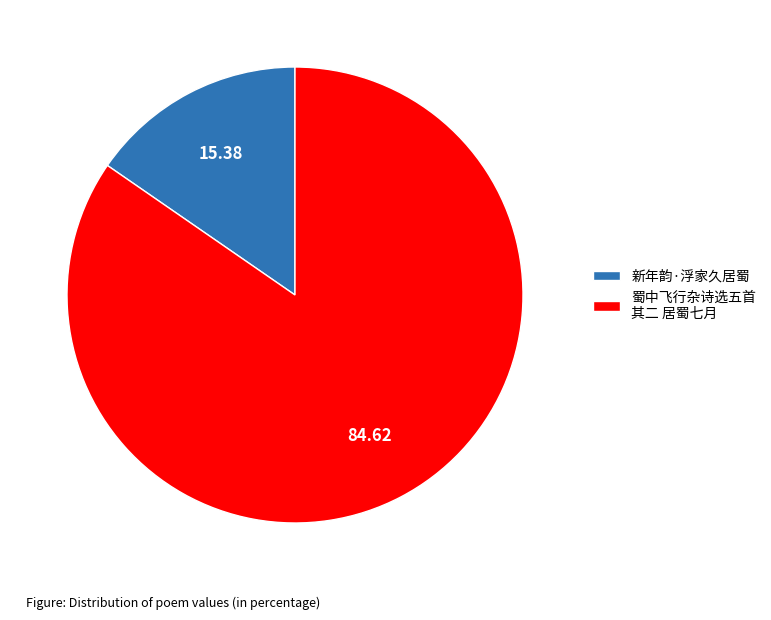

Does 蜀中飞行杂诗选五首 其二 居蜀七月 account for over 50% of the chart?

Yes